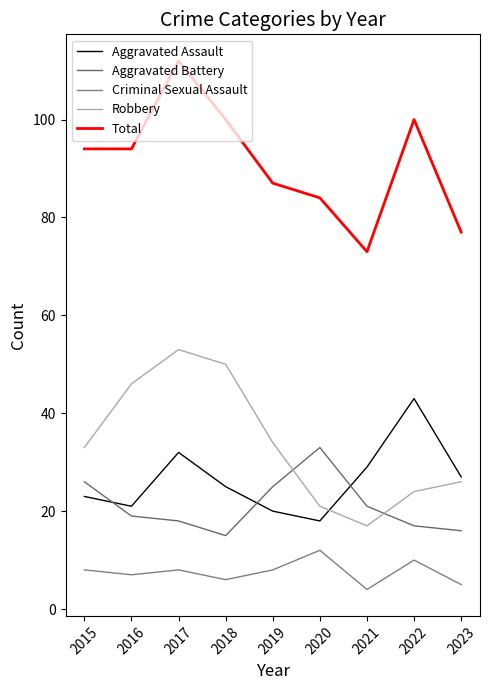

Reading left to right, list all the values displayed in this chart.

Aggravated Assault: 2015=23	2016=21	2017=32	2018=25	2019=20	2020=18	2021=29	2022=43	2023=27
Aggravated Battery: 2015=26	2016=19	2017=18	2018=15	2019=25	2020=33	2021=21	2022=17	2023=16
Criminal Sexual Assault: 2015=8	2016=7	2017=8	2018=6	2019=8	2020=12	2021=4	2022=10	2023=5
Robbery: 2015=33	2016=46	2017=53	2018=50	2019=34	2020=21	2021=17	2022=24	2023=26
Total: 2015=94	2016=94	2017=112	2018=100	2019=87	2020=84	2021=73	2022=100	2023=77